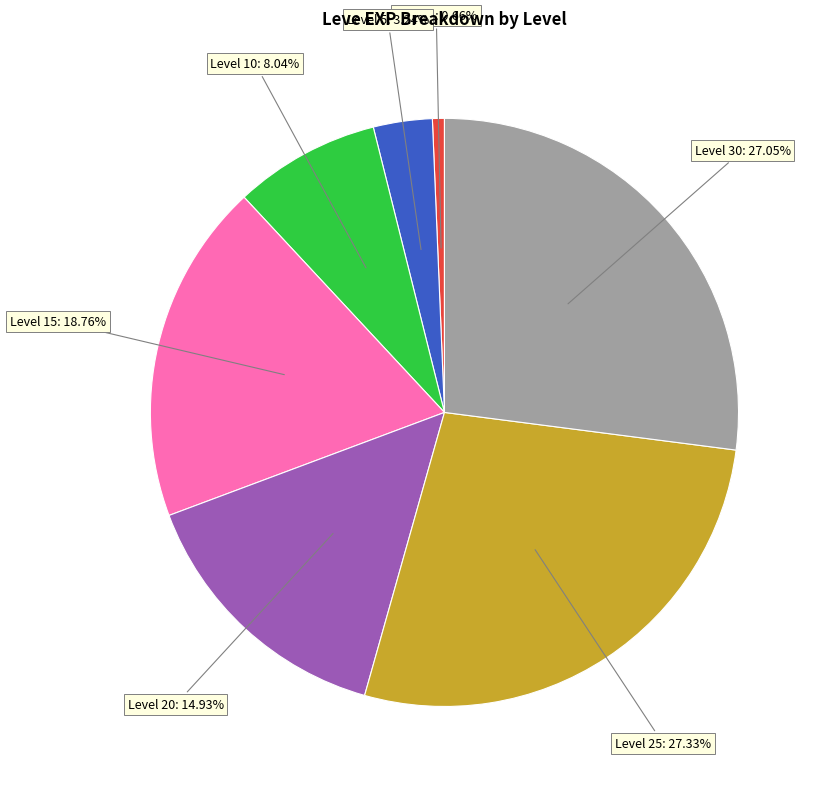

Which category has the smallest portion of the pie?

Level 1